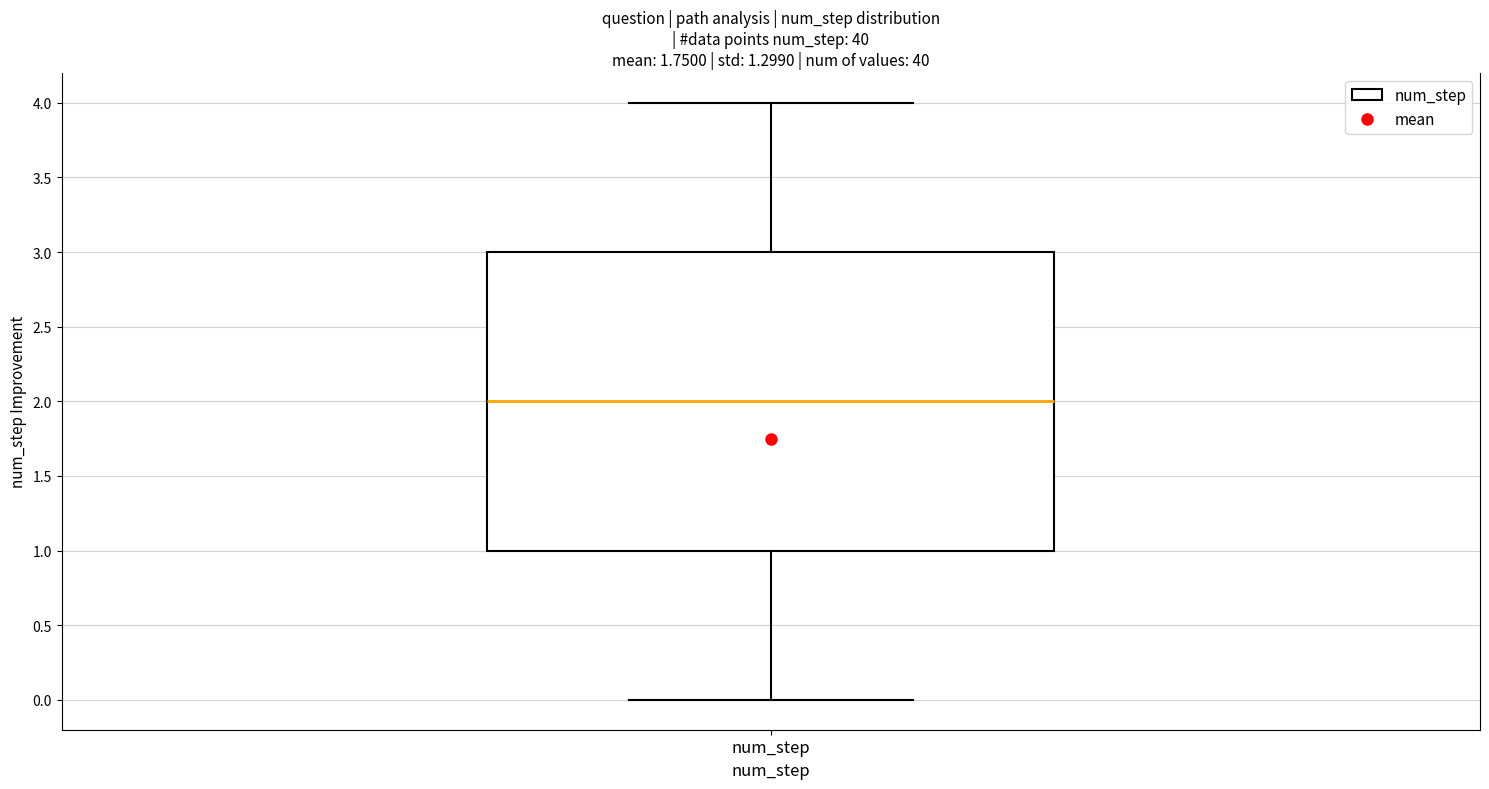

Transcribe this box plot: give where the median line is, the range the box spans, and where the two whiskers end, as read against the y-axis. The values are not printed on the chart, so give them approximately, as read against the axis.

median 2, box 1 to 3, whiskers 0 to 4